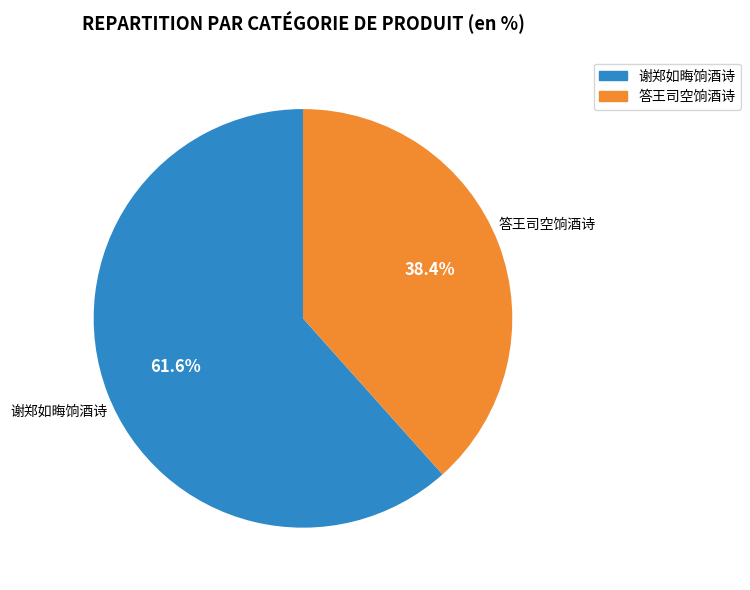

To the nearest percent, what portion does 答王司空饷酒诗 represent?

38%